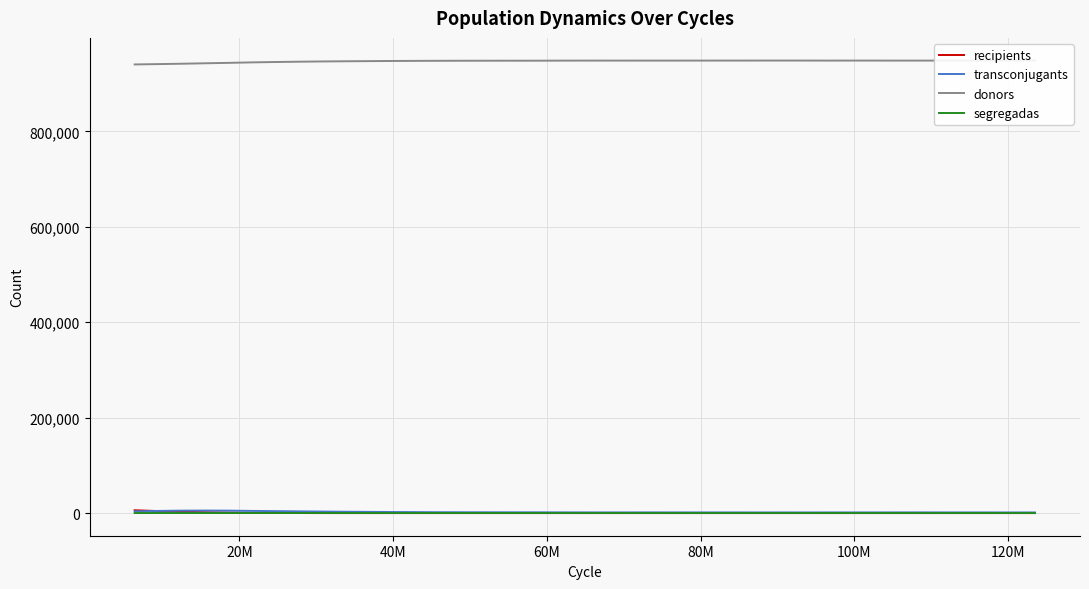

True or false: transconjugants and donors cross at least once.

False